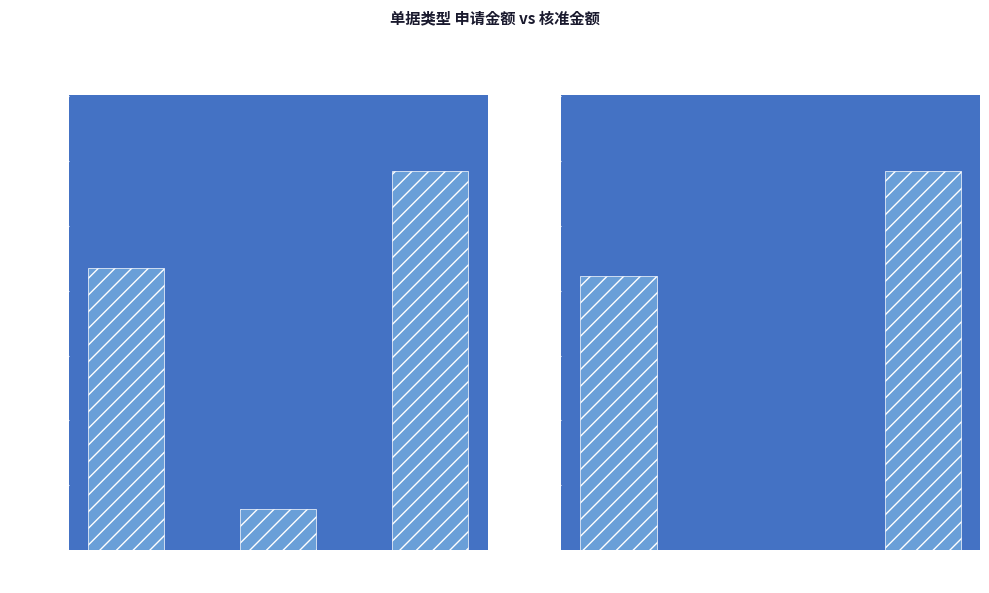

What is the total value across all series at 开票
申请单?

5848600